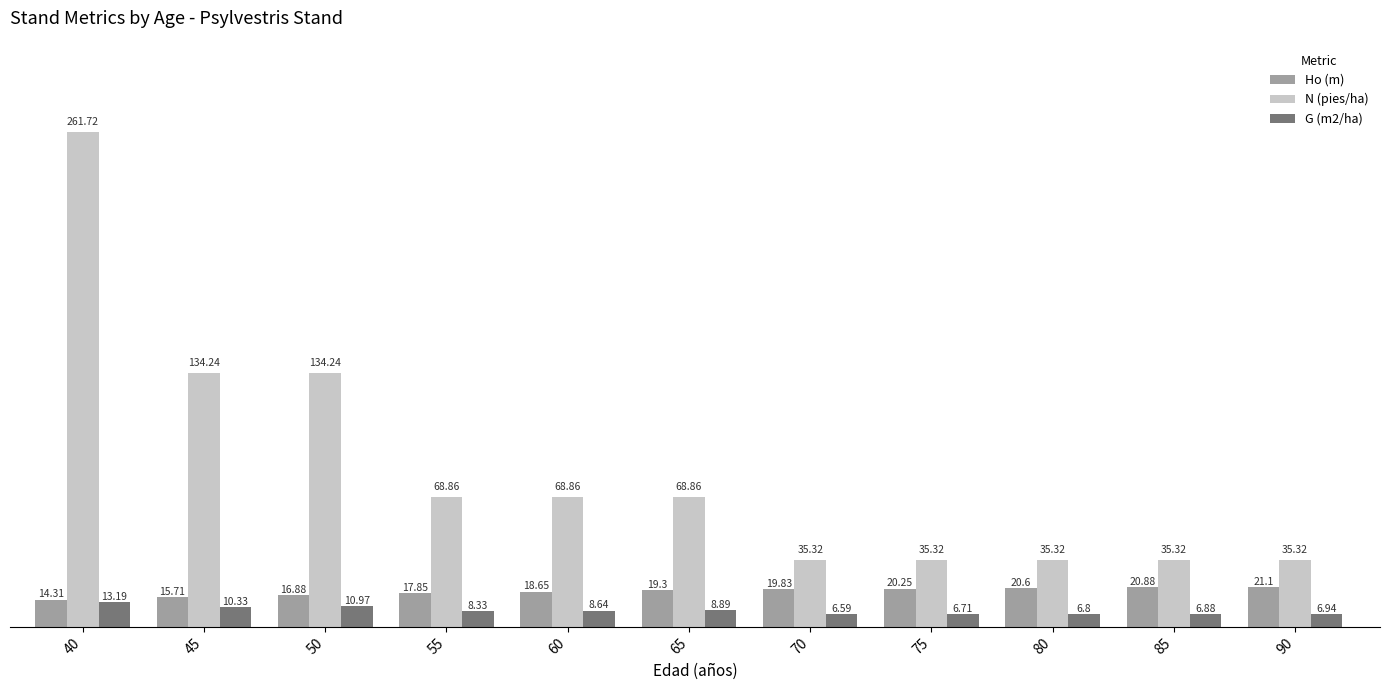

List the series in order of their peak value, highest first.

N (pies/ha), Ho (m), G (m2/ha)